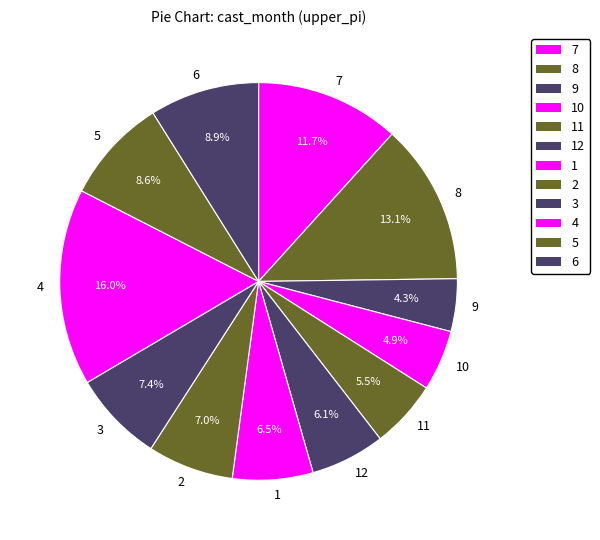

What percentage is NOT represented by 12?

93.9%